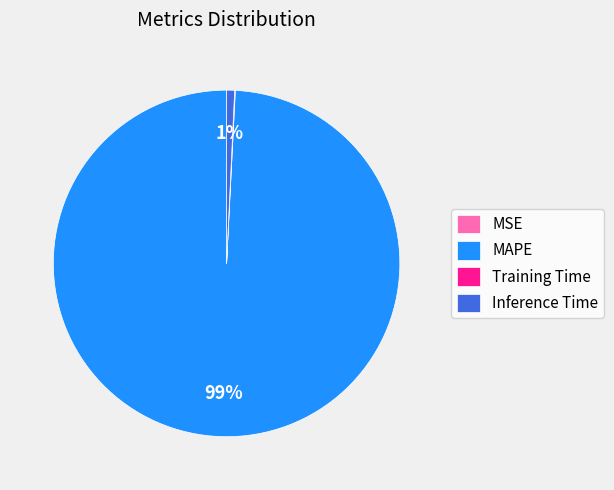

Which slice is the largest?

MAPE